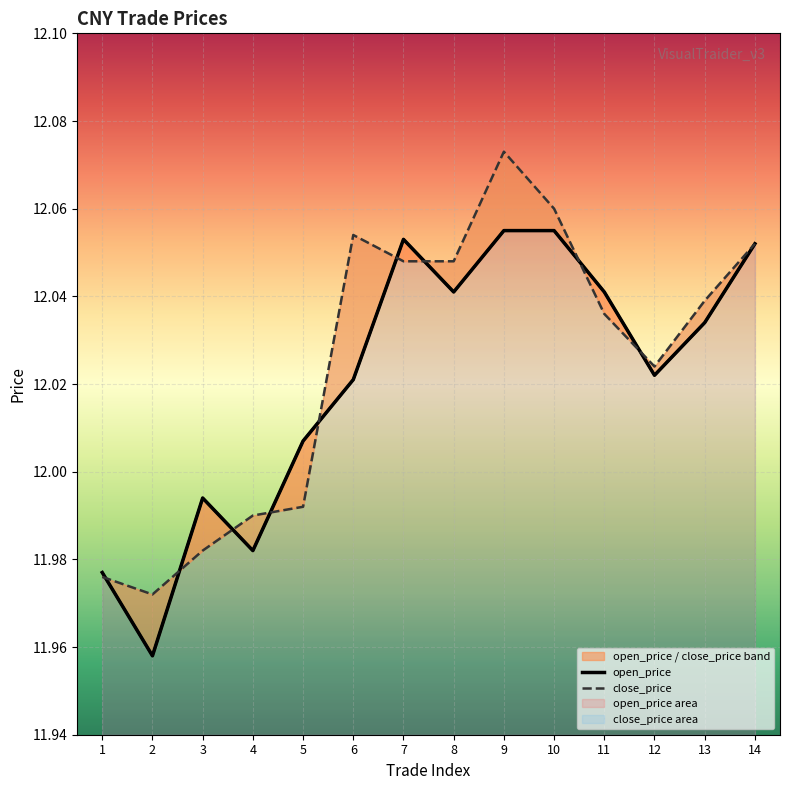

What is the highest value of the open_price series?

12.1